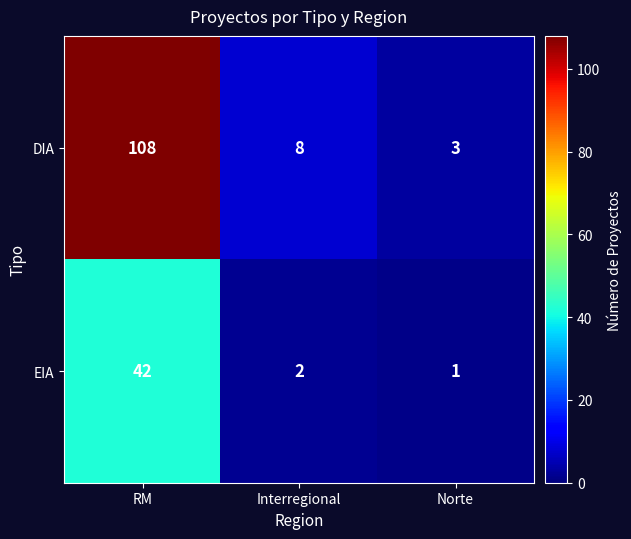

Which series has the largest total across all categories?

DIA